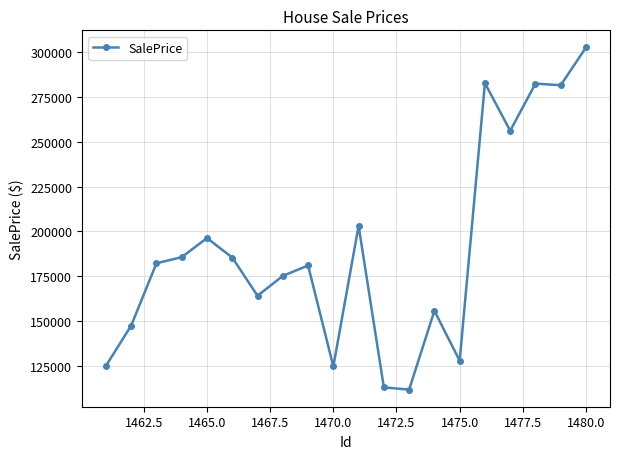

What is the sum of all values?

3783070.6